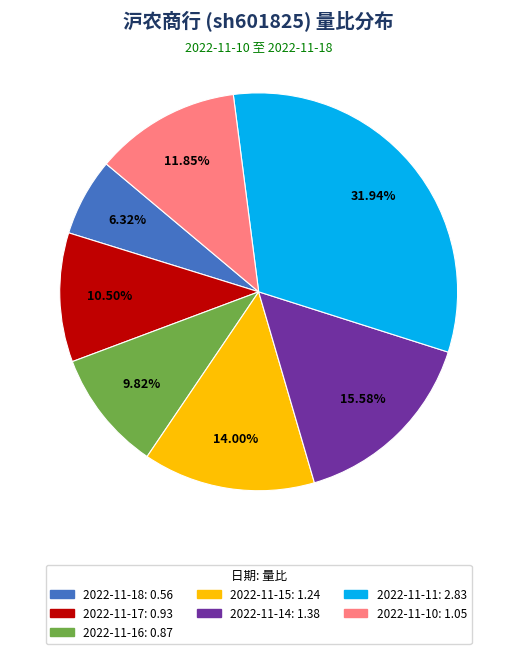

Approximately how many times larger is the value at 2022-11-14 compared to 2022-11-11?

0.5